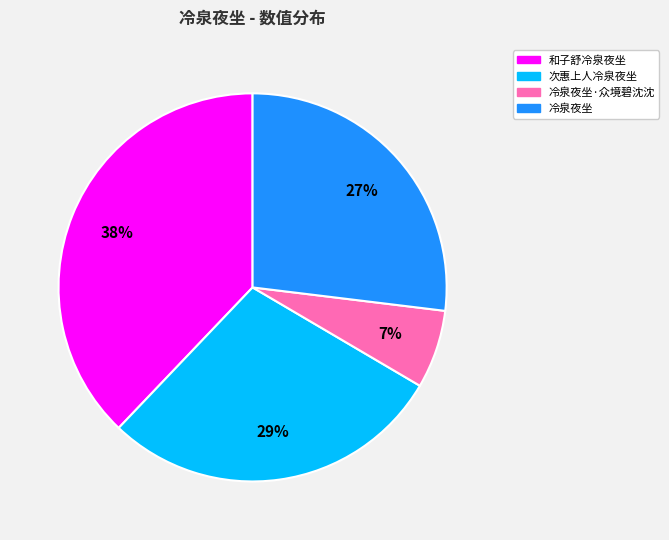

Is there a majority slice in this chart?

No